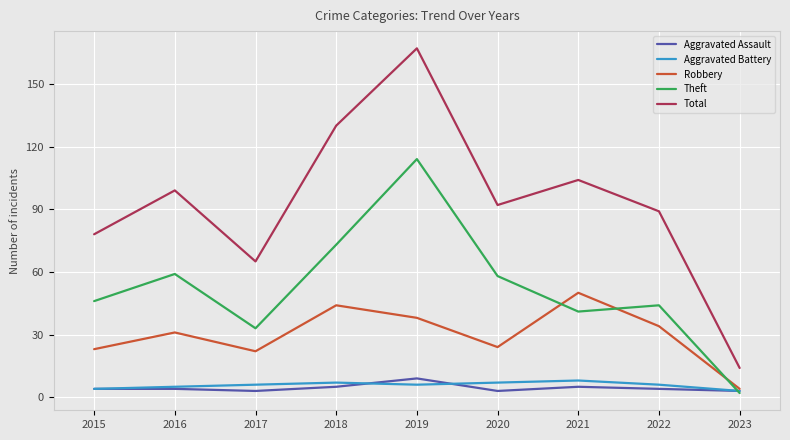

What is the sum of the Robbery values at 2018 and 2021?

94